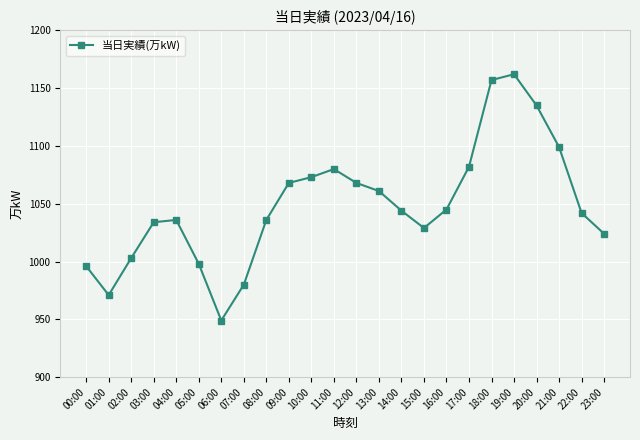

What is the label of the 7th point from the right?

17:00